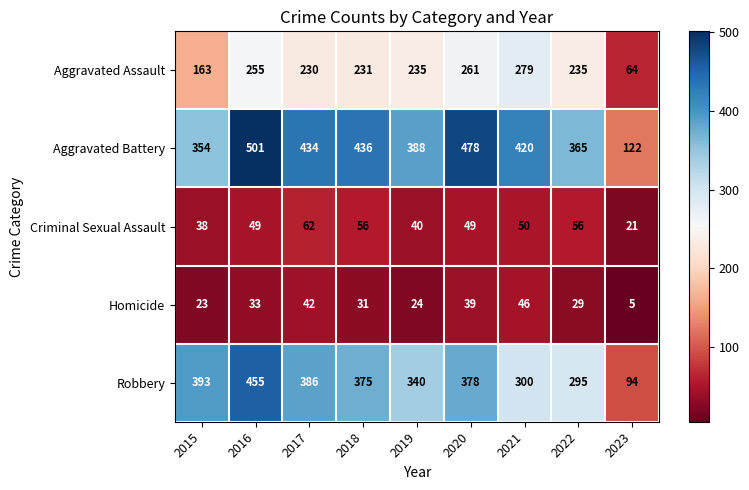

Which series changed the most between 2016 and 2023?

Aggravated Battery